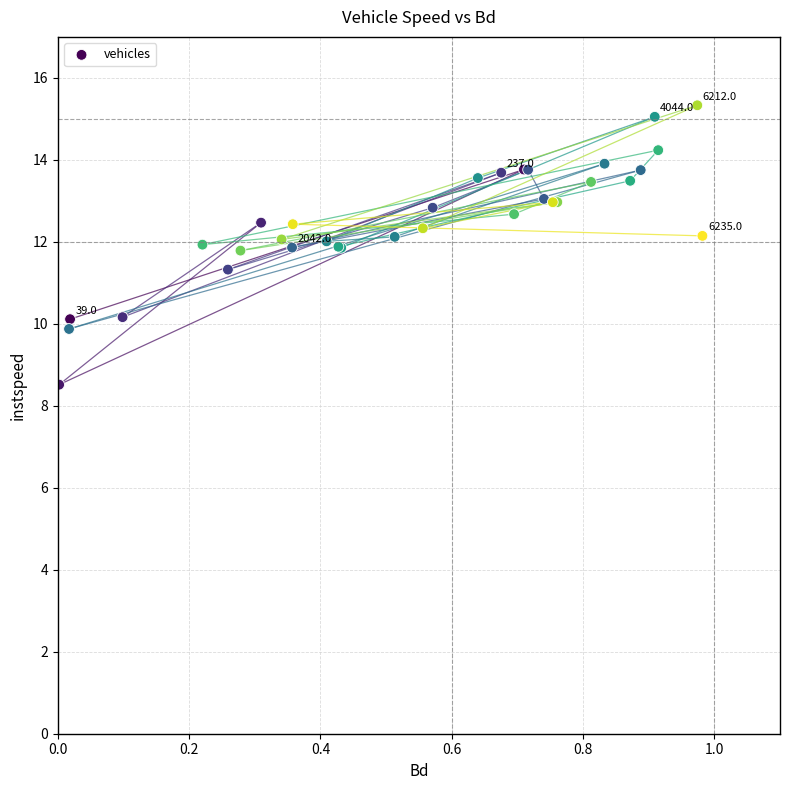

What Y value in the scatter plot is closest to 11?

11.3